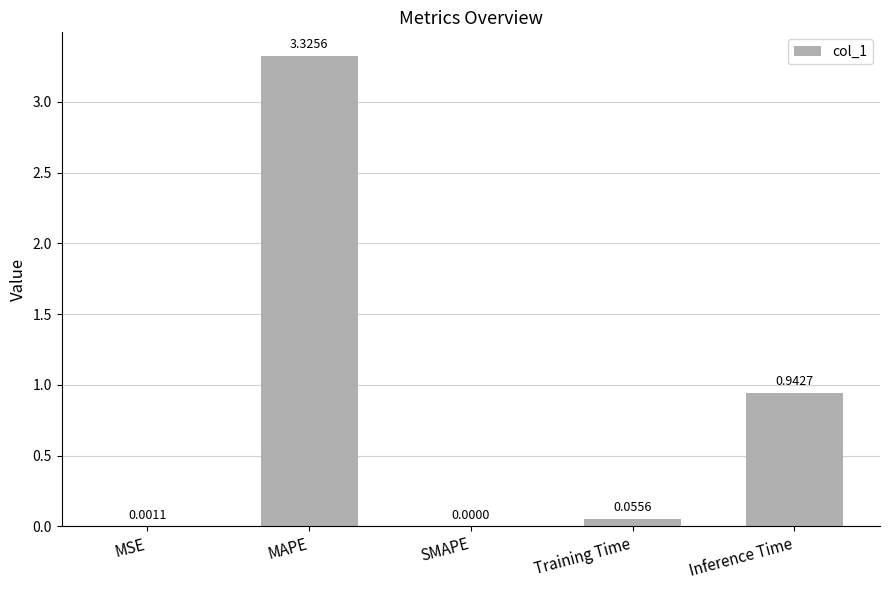

What is the change in value from SMAPE to Inference Time?

+0.9